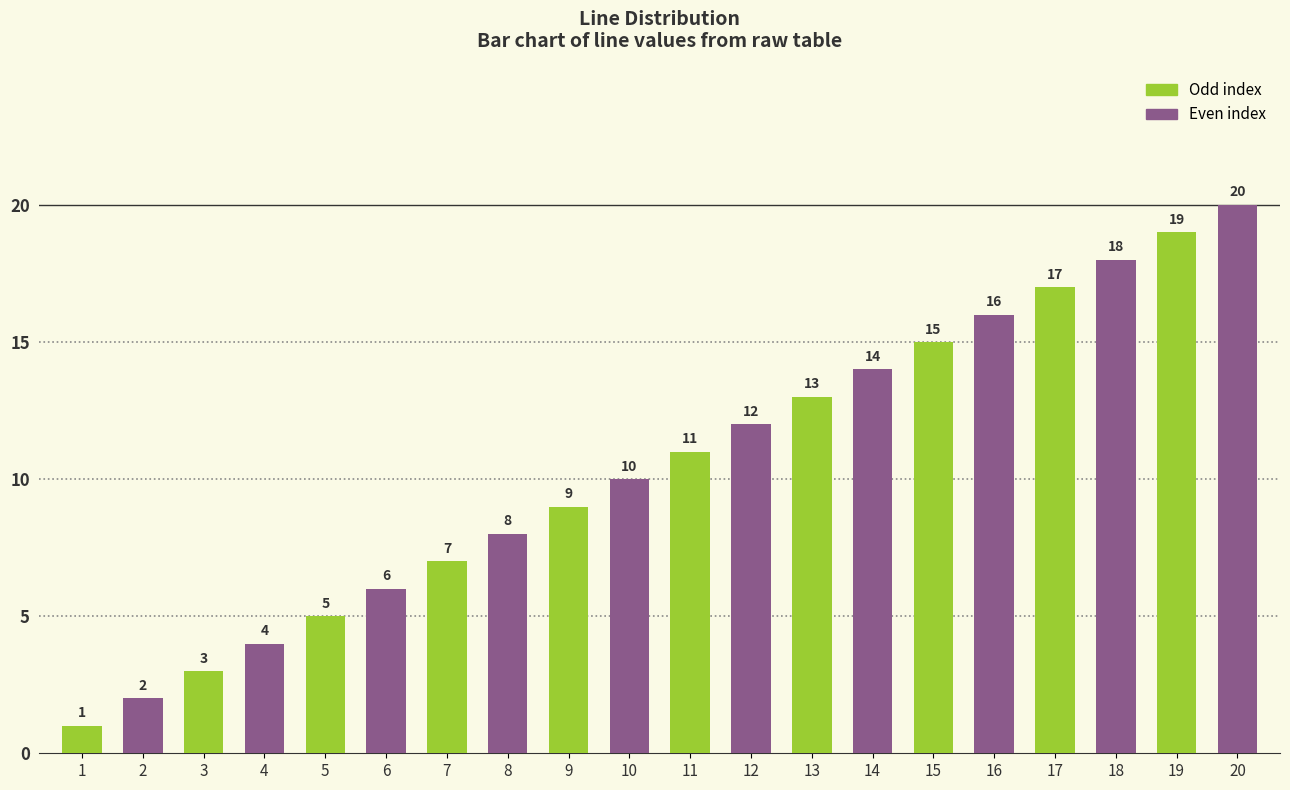

The value at 1 is 1. True or false?

True